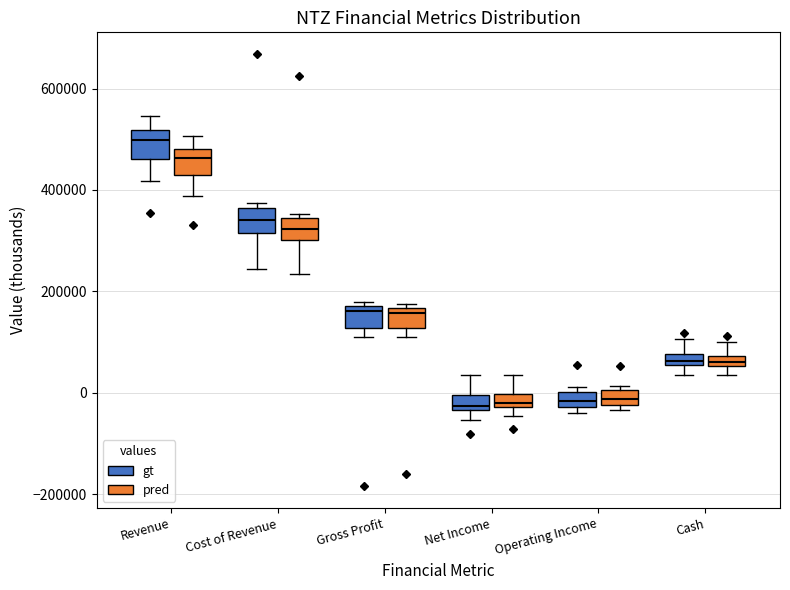

Where is the upper edge of the box for Cash (gt) on the y-axis? The values are not printed on the chart, so give them approximately, as read against the axis.

80000